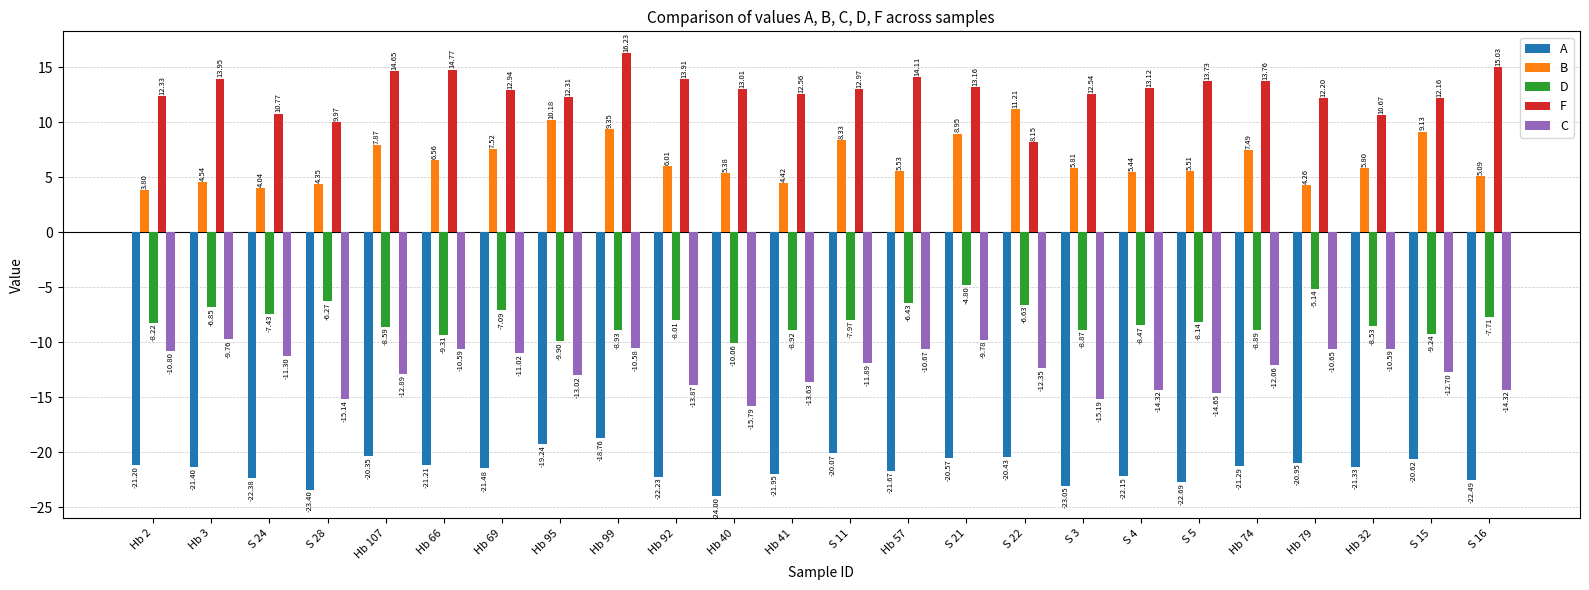

At which category does the chart reach its minimum across all series?

Hb 40